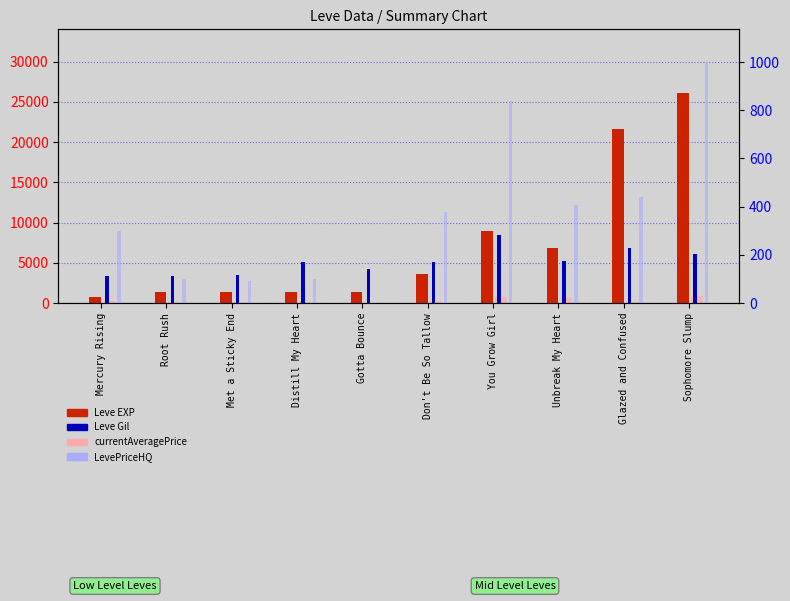

What is the difference between the currentAveragePrice values at You Grow Girl and Gotta Bounce?

745.4